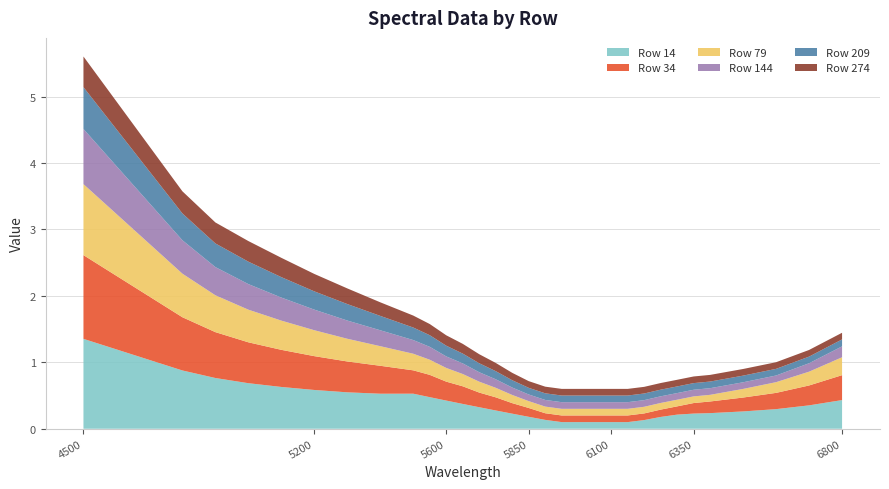

Reading right to left, extract all data points from this chart.

14: 0.4	0.4	0.3	0.3	0.2	0.2	0.2	0.2	0.1	0.1	0.1	0.1	0.1	0.1	0.1	0.2	0.2	0.3	0.3	0.4	0.4	0.5	0.5	0.5	0.5	0.6	0.6	0.7	0.8	0.9	1.4
34: 0.4	0.3	0.2	0.2	0.2	0.2	0.1	0.1	0.1	0.1	0.1	0.1	0.1	0.1	0.1	0.1	0.2	0.2	0.2	0.3	0.3	0.3	0.4	0.4	0.5	0.5	0.6	0.6	0.7	0.8	1.3
79: 0.3	0.2	0.2	0.1	0.1	0.1	0.1	0.1	0.1	0.1	0.1	0.1	0.1	0.1	0.1	0.1	0.1	0.1	0.2	0.2	0.2	0.2	0.2	0.3	0.3	0.4	0.4	0.5	0.6	0.7	1.1
144: 0.2	0.1	0.1	0.1	0.1	0.1	0.1	0.1	0.1	0.1	0.1	0.1	0.1	0.1	0.1	0.1	0.1	0.1	0.1	0.2	0.2	0.2	0.2	0.2	0.3	0.3	0.3	0.4	0.4	0.5	0.8
209: 0.1	0.1	0.1	0.1	0.1	0.1	0.1	0.1	0.1	0.1	0.1	0.1	0.1	0.1	0.1	0.1	0.1	0.1	0.1	0.1	0.2	0.2	0.2	0.2	0.2	0.3	0.3	0.3	0.4	0.4	0.6
274: 0.1	0.1	0.1	0.1	0.1	0.1	0.1	0.1	0.1	0.1	0.1	0.1	0.1	0.1	0.1	0.1	0.1	0.1	0.1	0.1	0.2	0.2	0.2	0.2	0.2	0.3	0.3	0.3	0.3	0.3	0.5